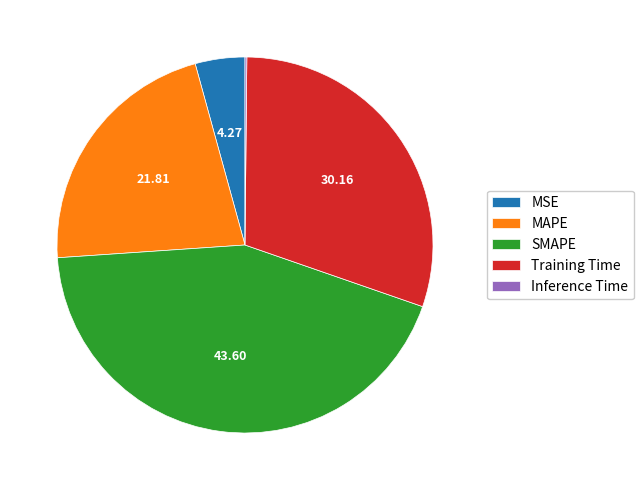

Which category has the biggest portion of the pie?

SMAPE